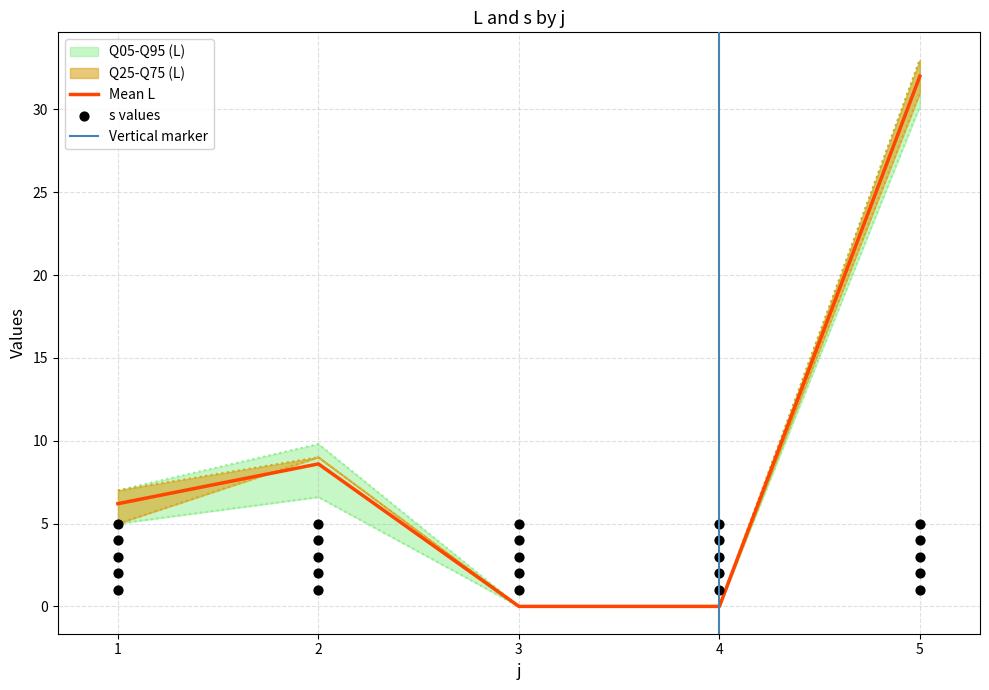

At which category is the sum across all series the highest?

5